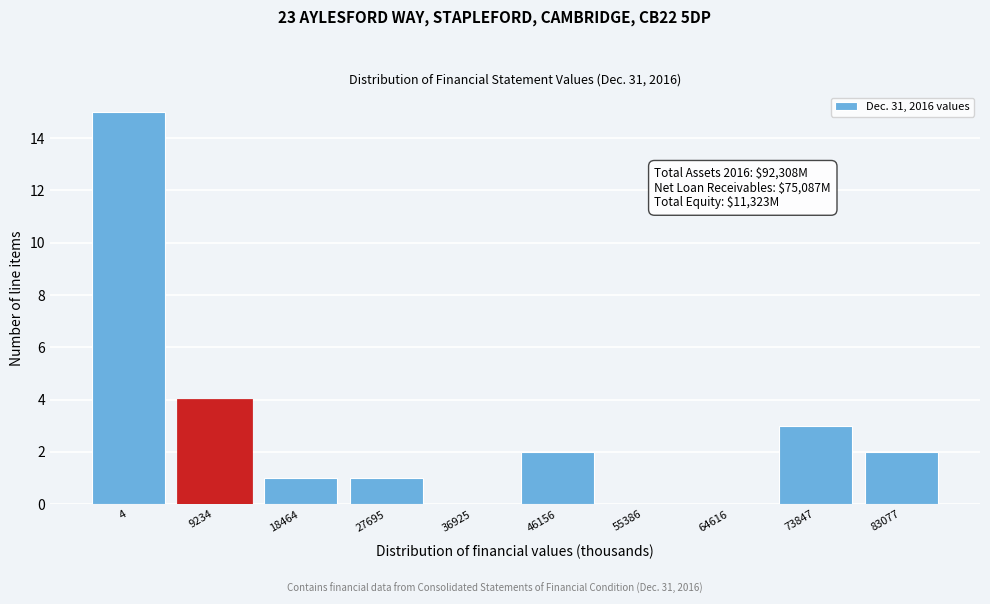

Reading left to right, what are all the values shown in this chart?

4=15	9234=4	18464=1	27695=1	36925=0	46156=2	55386=0	64616=0	73847=3	83077=2